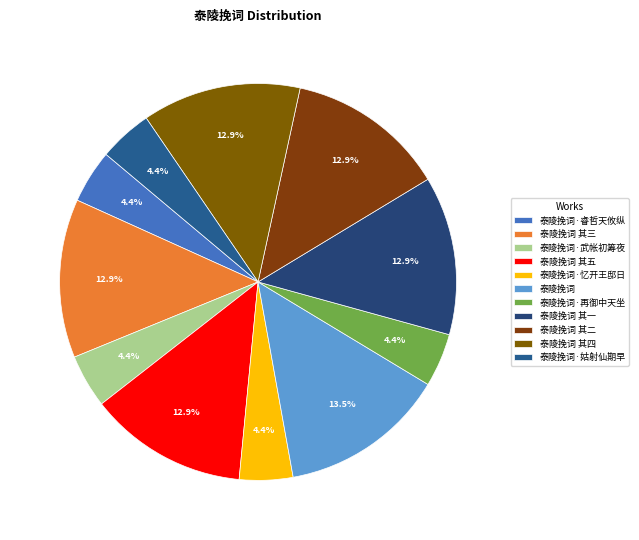

Is there any slice that represents more than half of the pie?

No